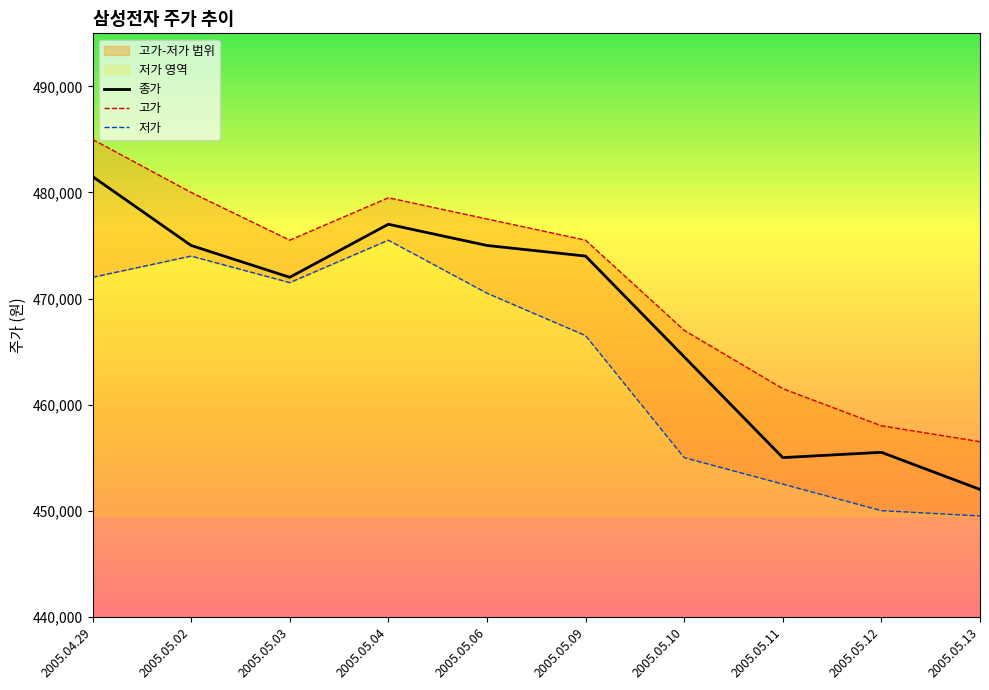

Rank the series by their average value, from lowest to highest.

저가, 종가, 고가